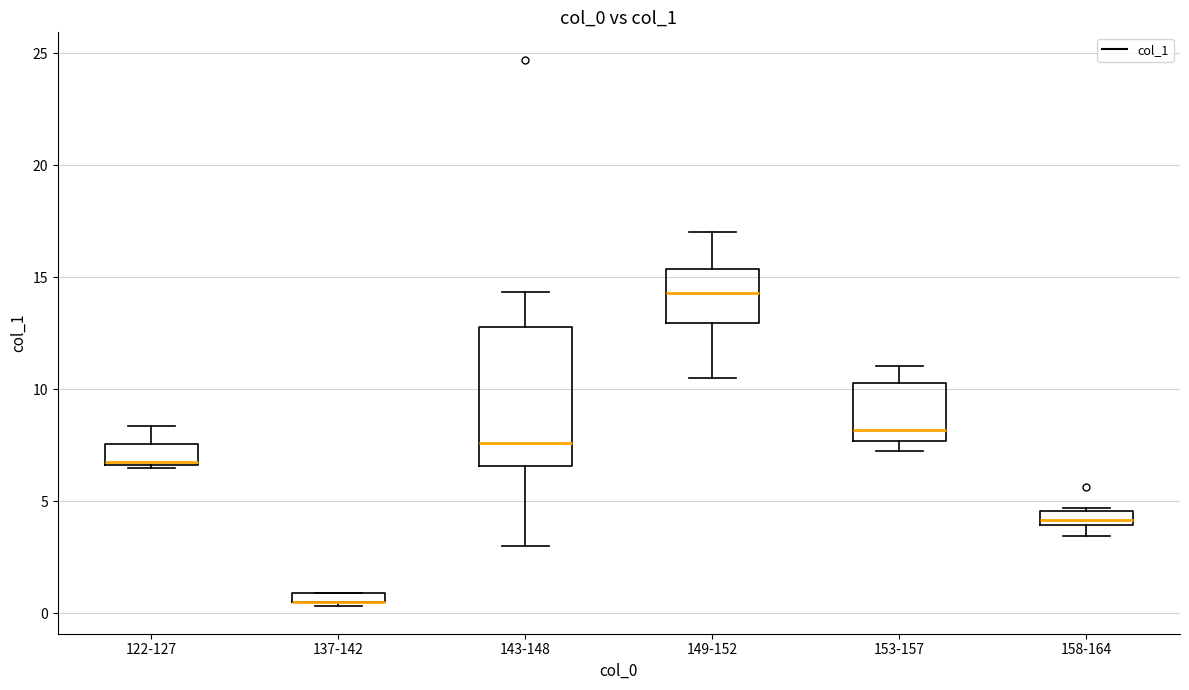

Which box is the tallest, from its lower edge to its upper edge?

143-148